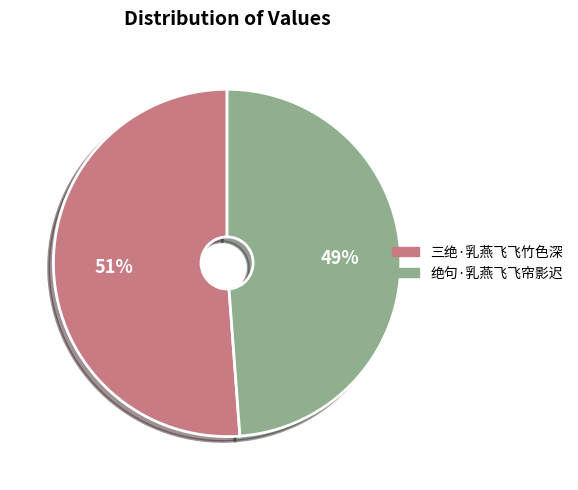

True or false: 三绝·乳燕飞飞竹色深 accounts for 59% of the total.

False